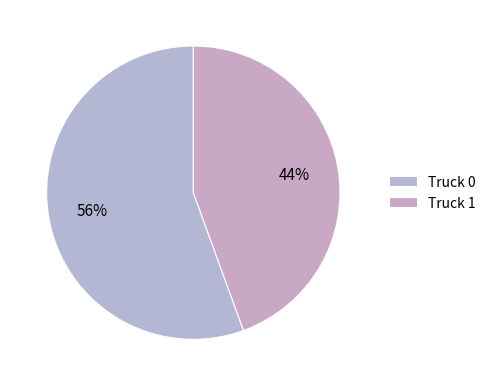

True or false: Truck 0 accounts for 68% of the total.

False